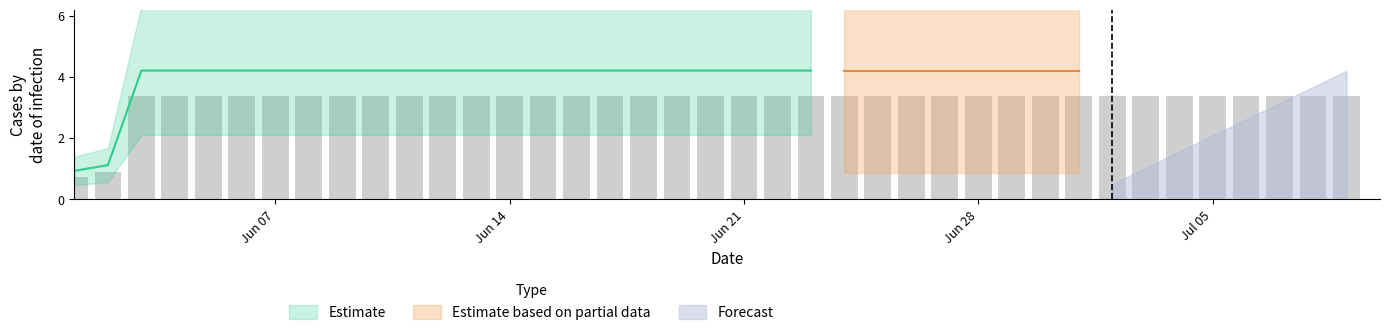

Which category has the lowest value across all series?

2020-06-01